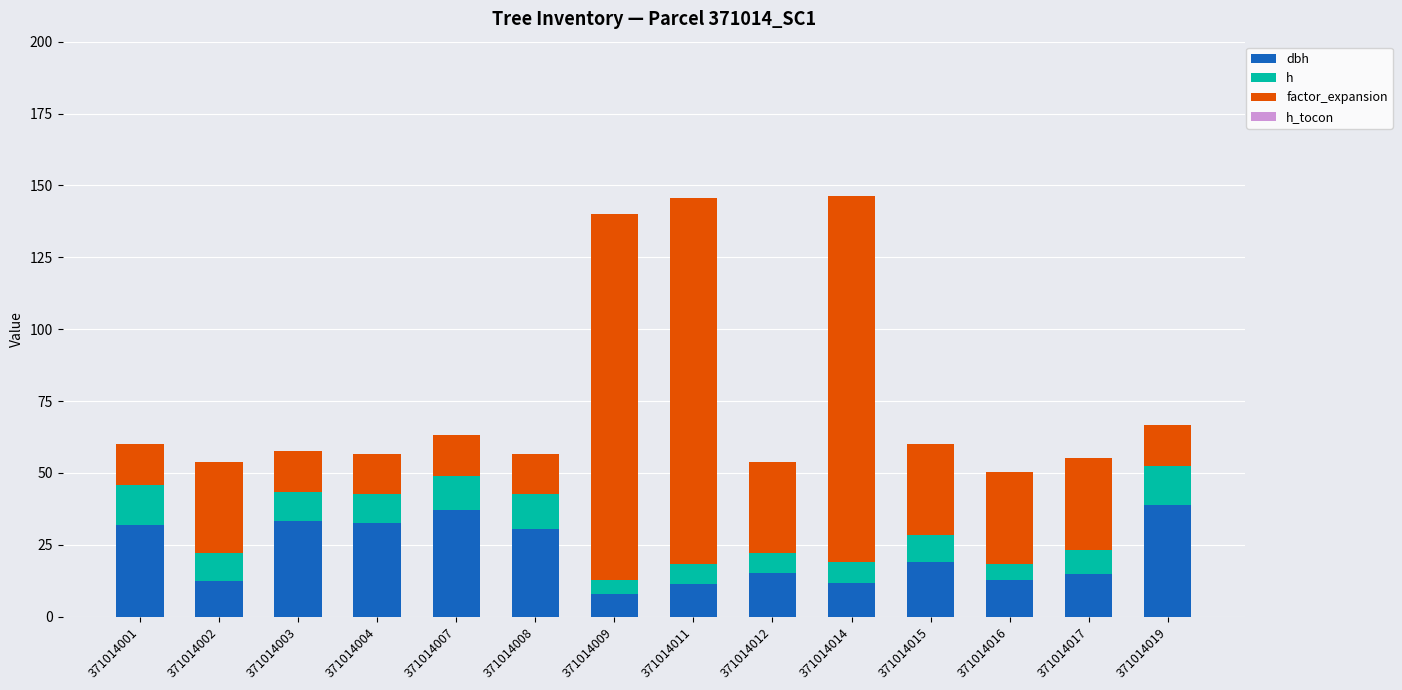

What is the total value across all series at 371014009?

140.0